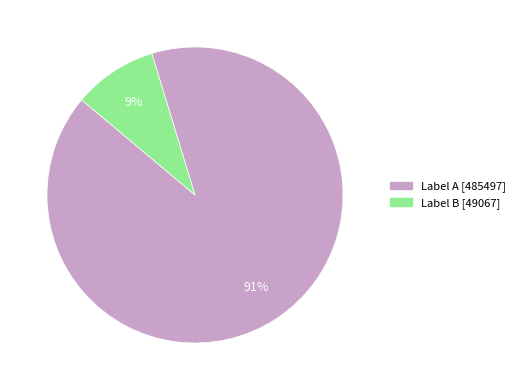

To the nearest percent, what is the difference between the largest and smallest slice percentages?

82%